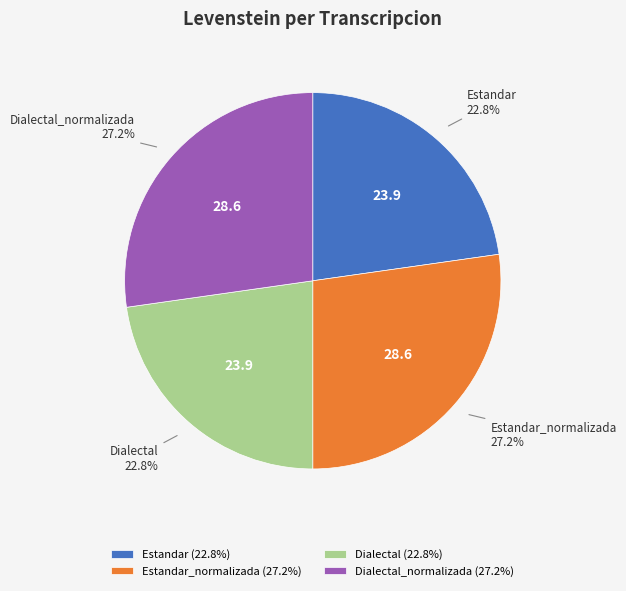

Does any single category account for the majority?

No